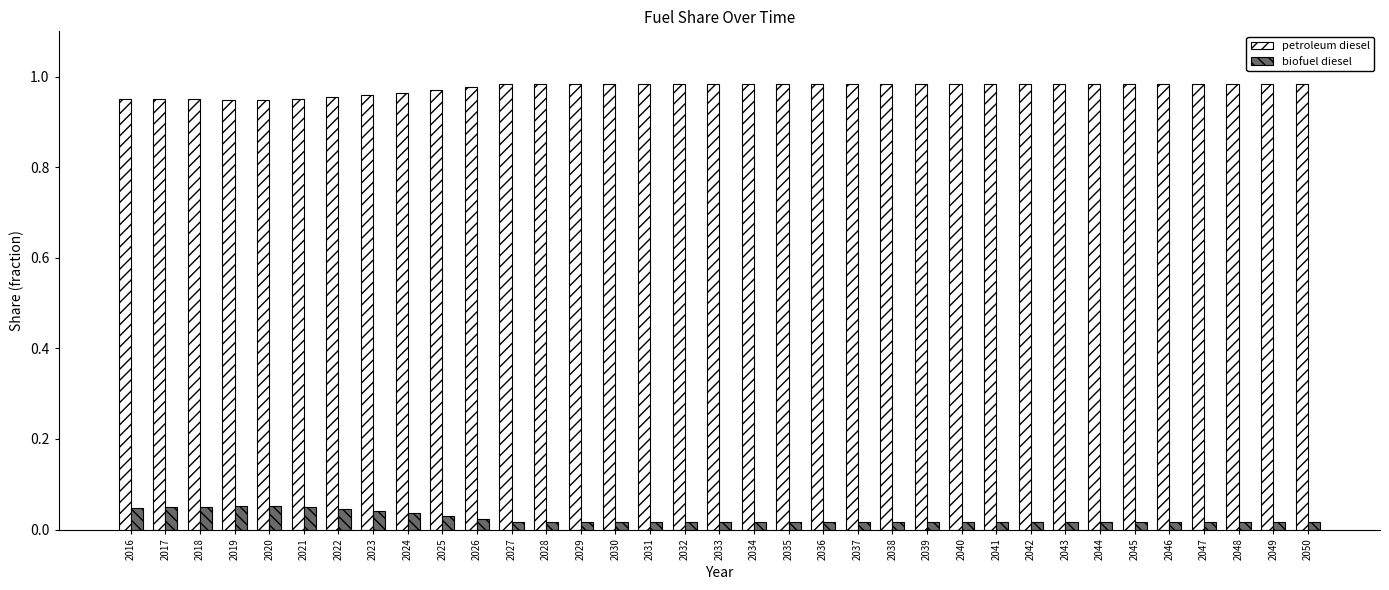

Which series has the largest total across all categories?

petroleum diesel